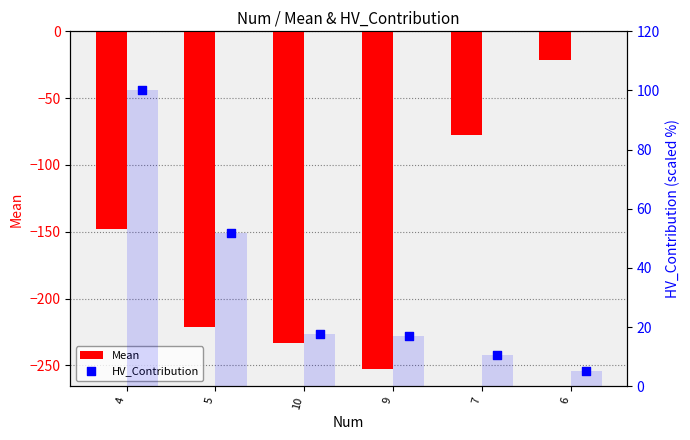

At how many categories does at least one series exceed -179?

6